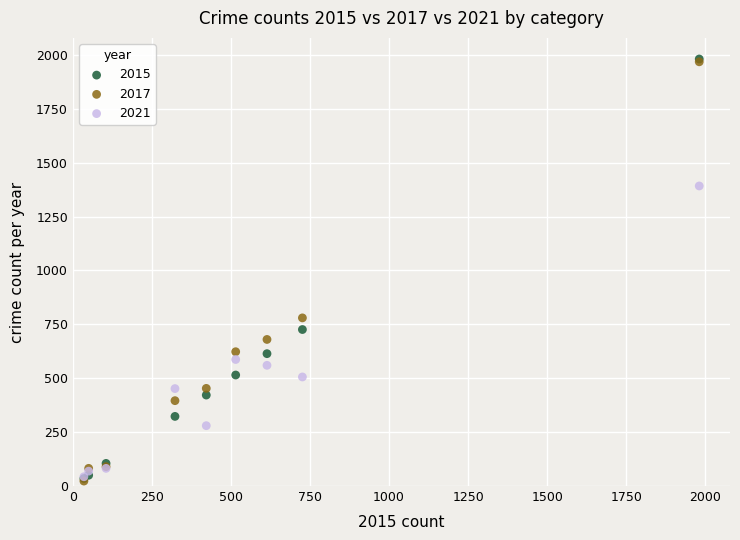

Across all series, what Y value is closest to 1002?

780